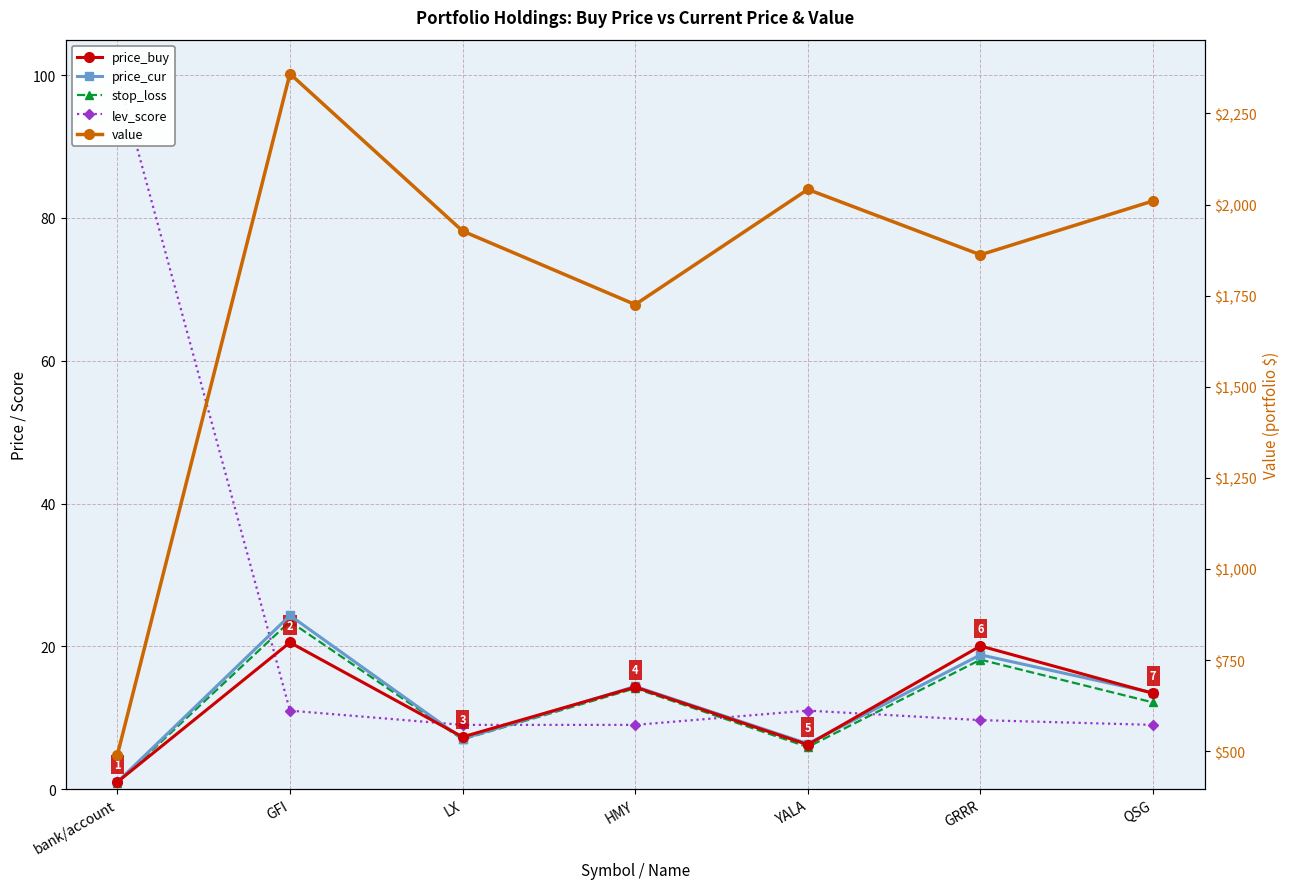

Rank the series by their maximum value, from lowest to highest.

price_buy, stop_loss, price_cur, lev_score, value